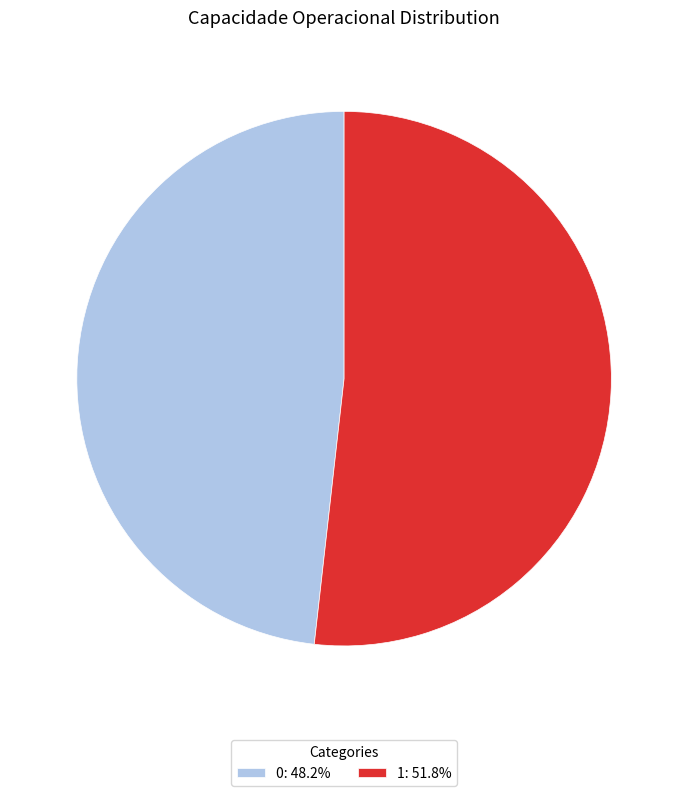

Do 1: 51.8% and 0: 48.2% together represent more than half of the pie?

Yes